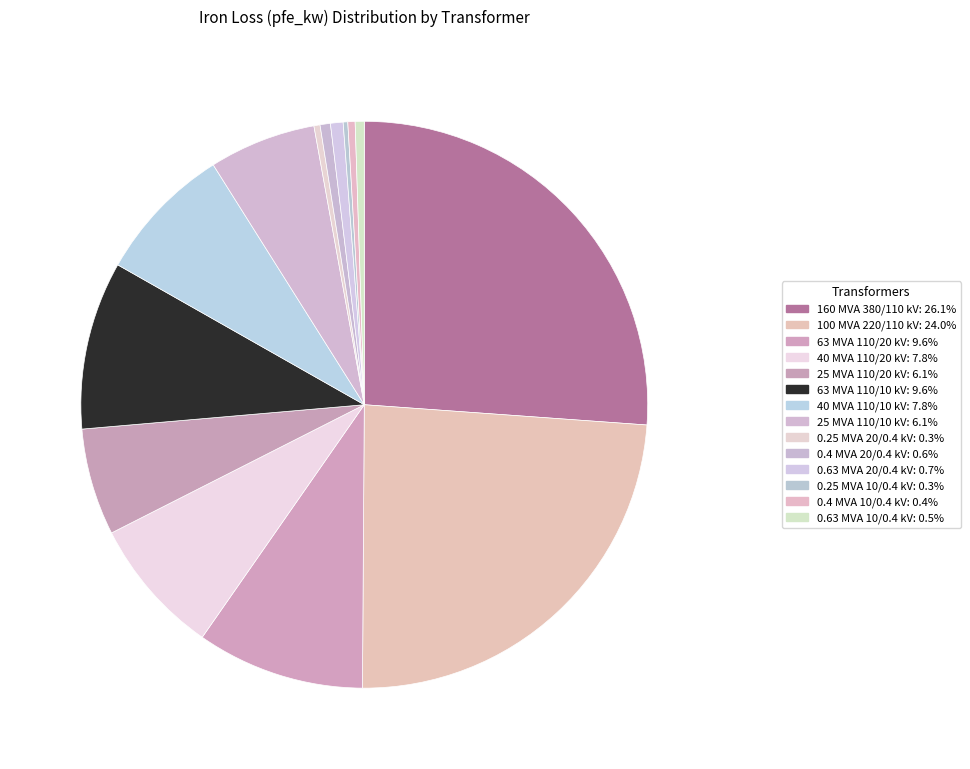

How many segments does this pie chart have?

14